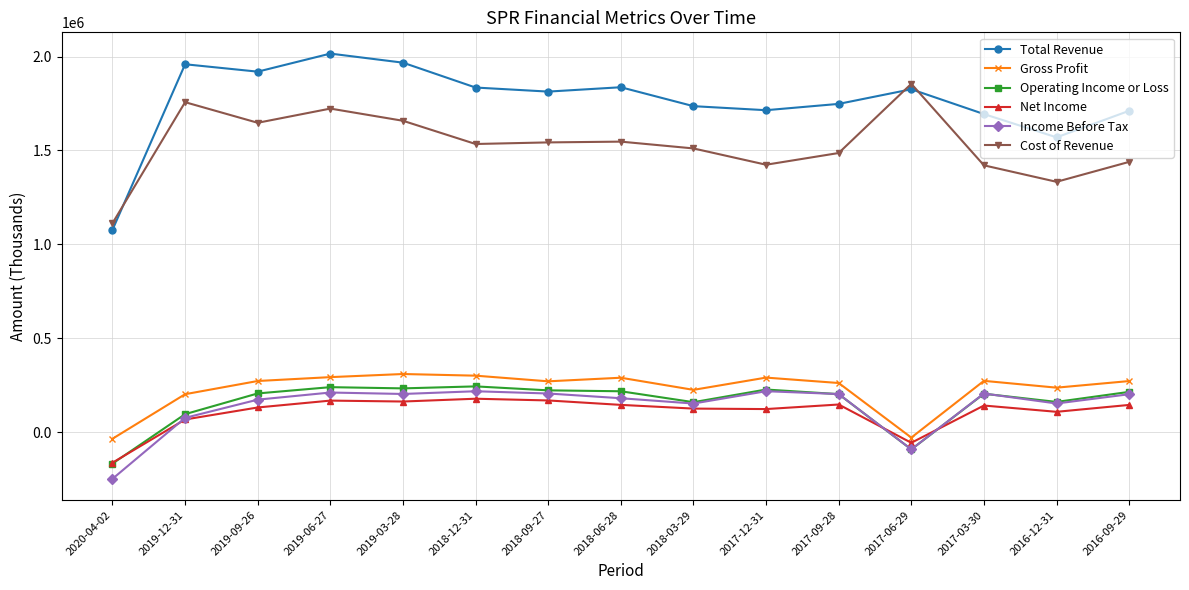

Is the value of Gross Profit at 2019-09-26 greater than the value of Net Income at 2017-06-29?

Yes